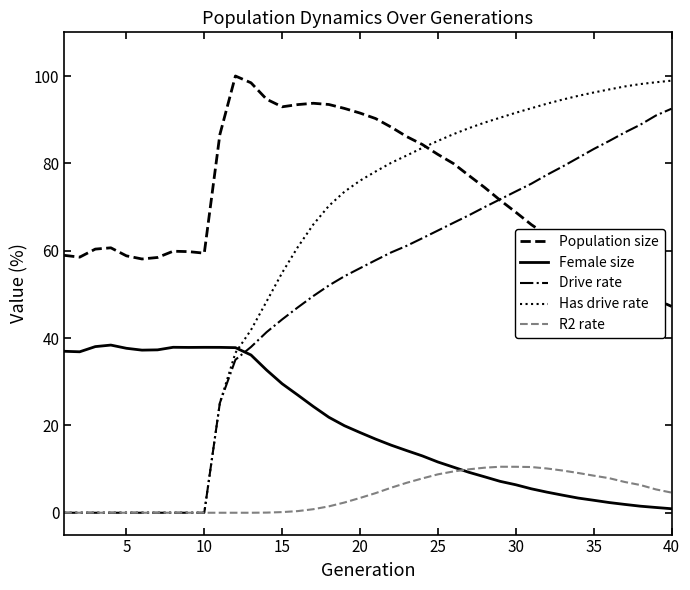

Which series has the largest range (max minus min)?

Has drive rate